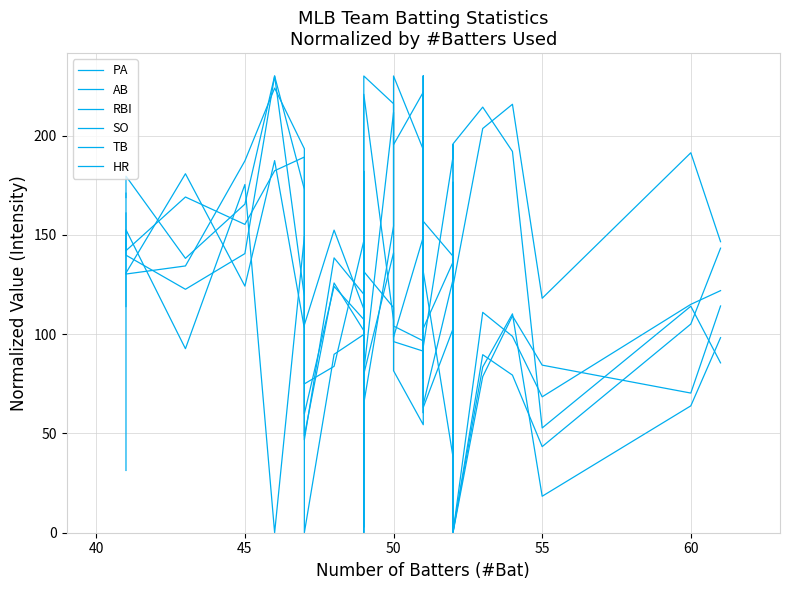

What is the average value of the AB series?

119.7